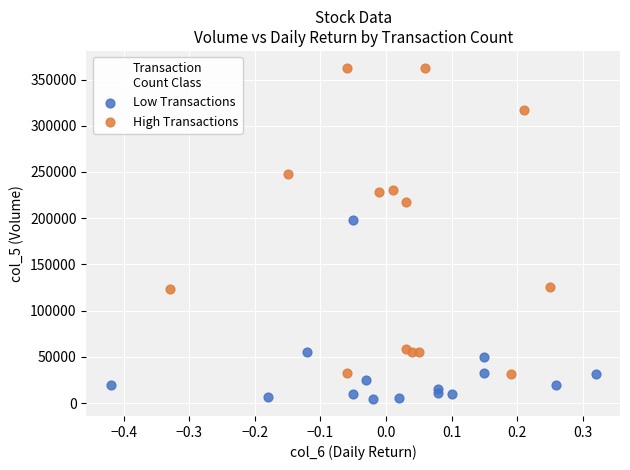

Which series contains the highest Y value?

High Transactions